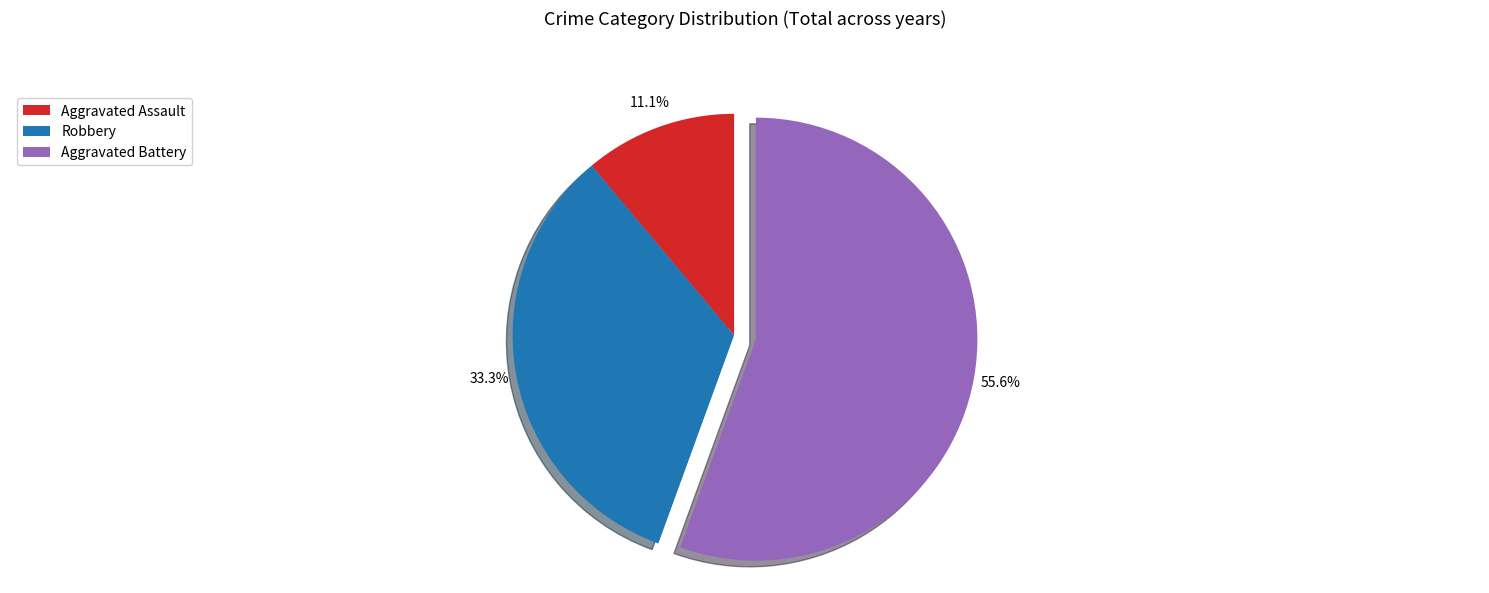

Is the sum of Robbery and Aggravated Assault greater than half?

No